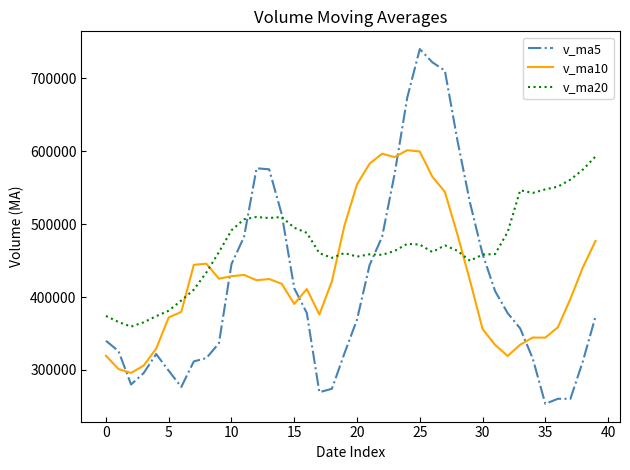

List the series in order of their overall mean, lowest first.

v_ma5, v_ma10, v_ma20